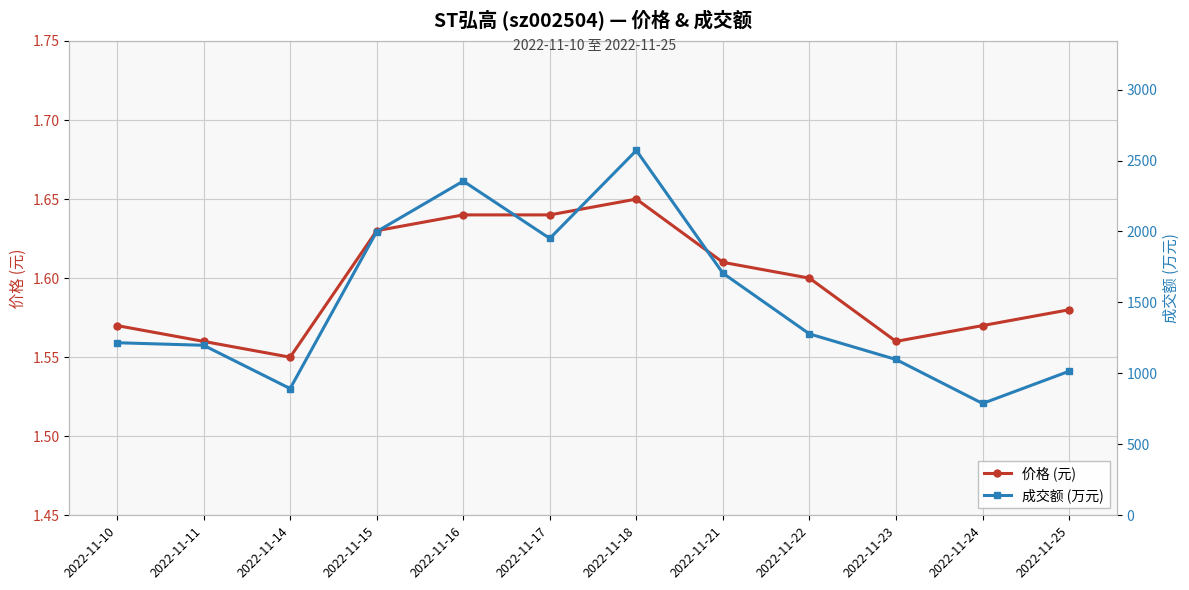

Which series has the widest spread of values?

成交额 (万元)